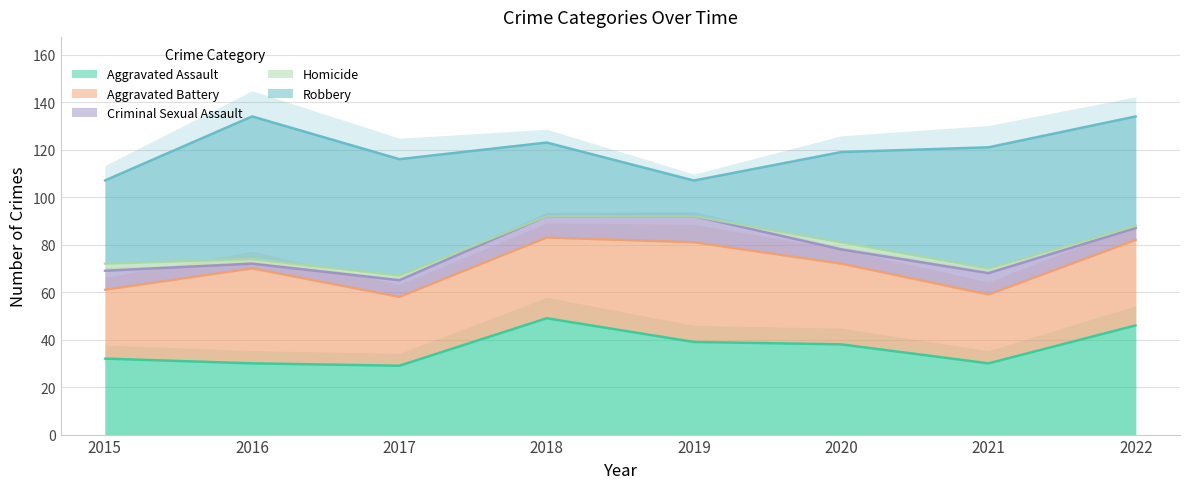

Between 2017 and 2019, which series saw the biggest shift?

Robbery